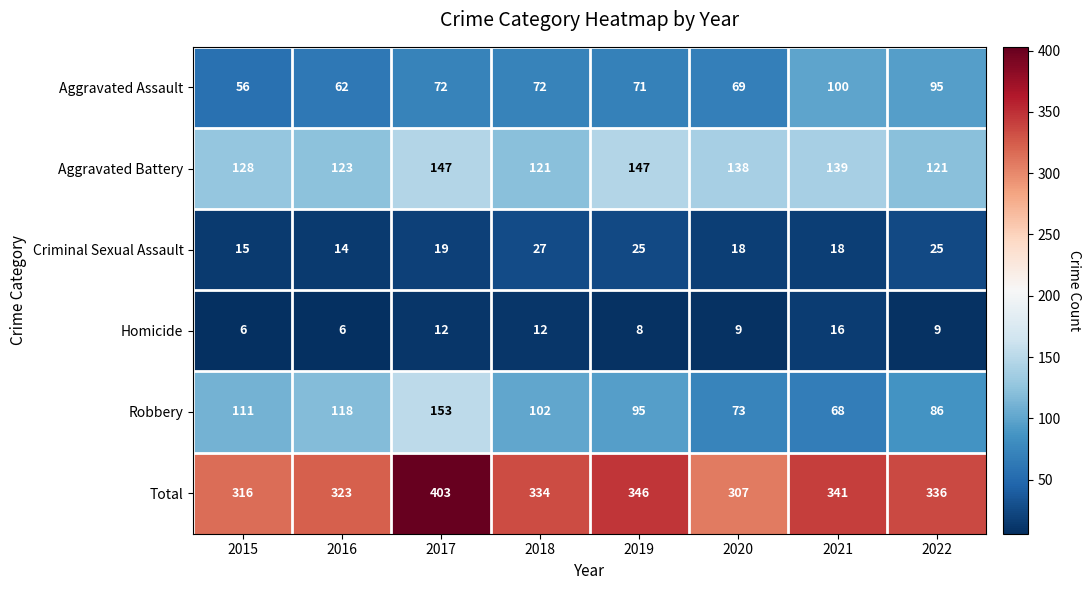

True or false: Aggravated Battery has a value of 138 at 2020.

True